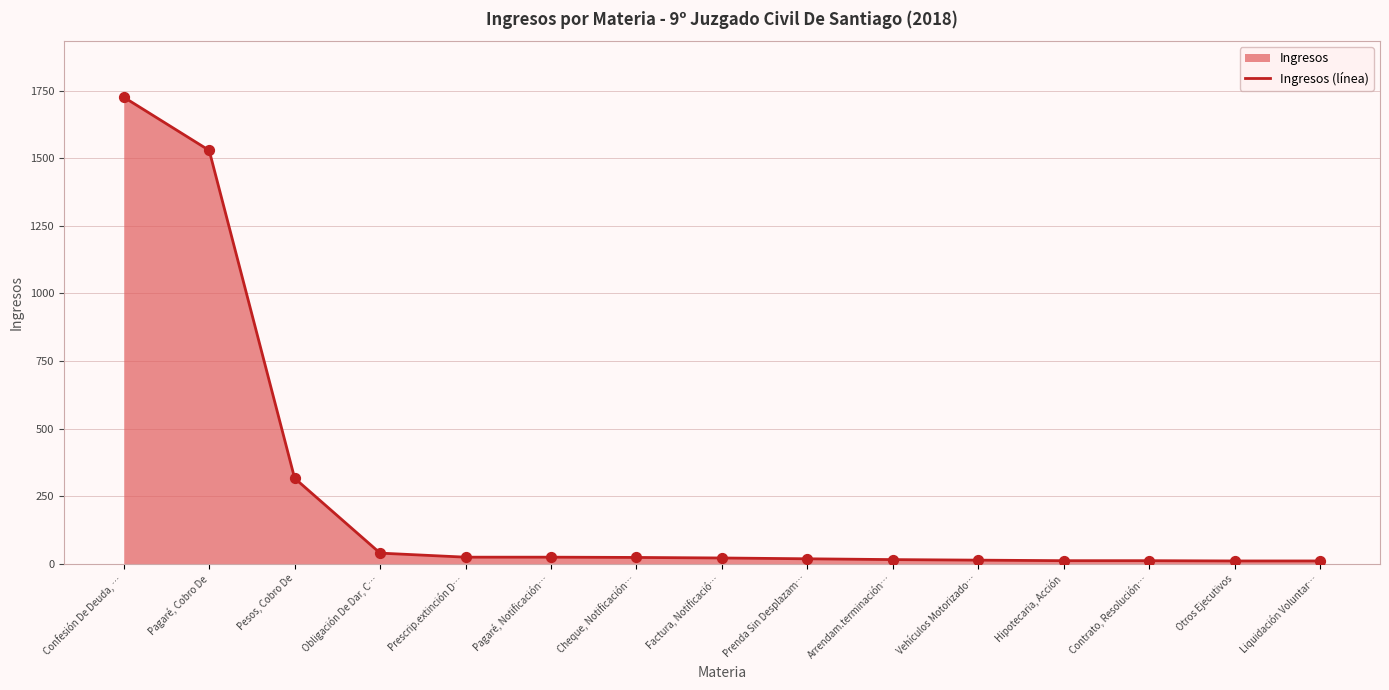

What is the ratio of the value at Pagaré, Notificación… to the value at Cheque, Notificación…?

1.0